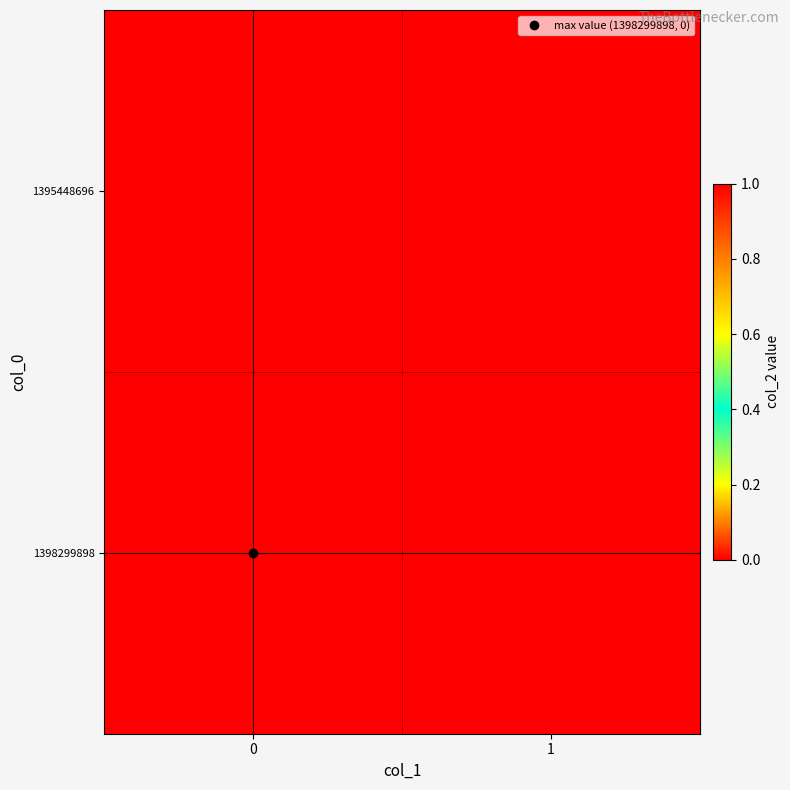

Reading left to right, transcribe all the data shown in this chart.

1395448696: 0=0	1=0
1398299898: 0=1	1=0